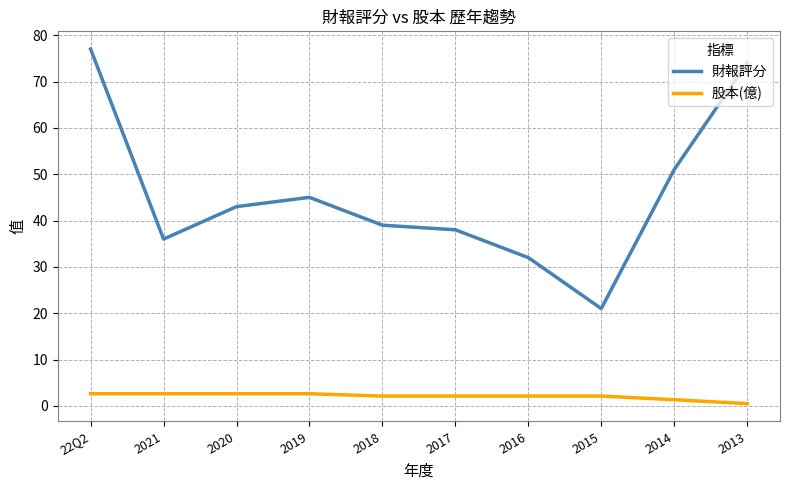

Is this an area chart (filled region under the line)?

No